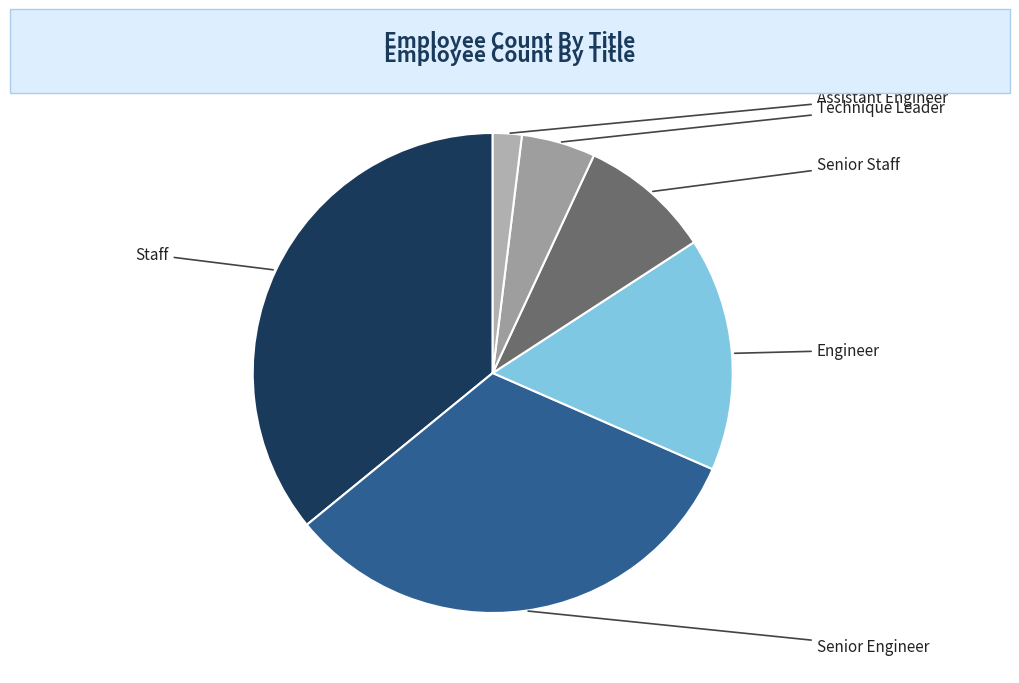

Do Senior Engineer and Senior Staff together represent more than half of the pie?

No